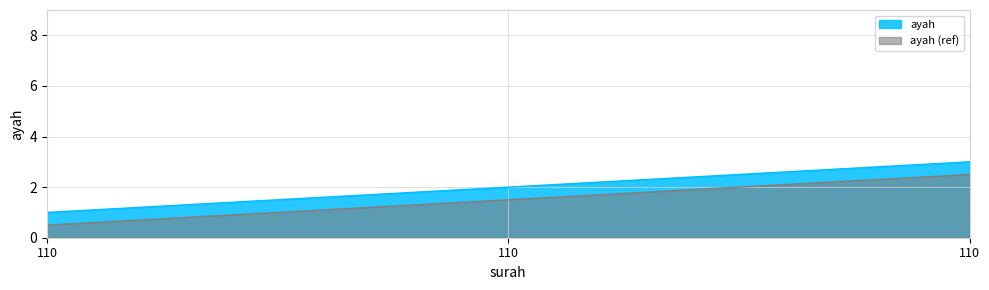

Reading right to left, extract all data points from this chart.

3	2	1